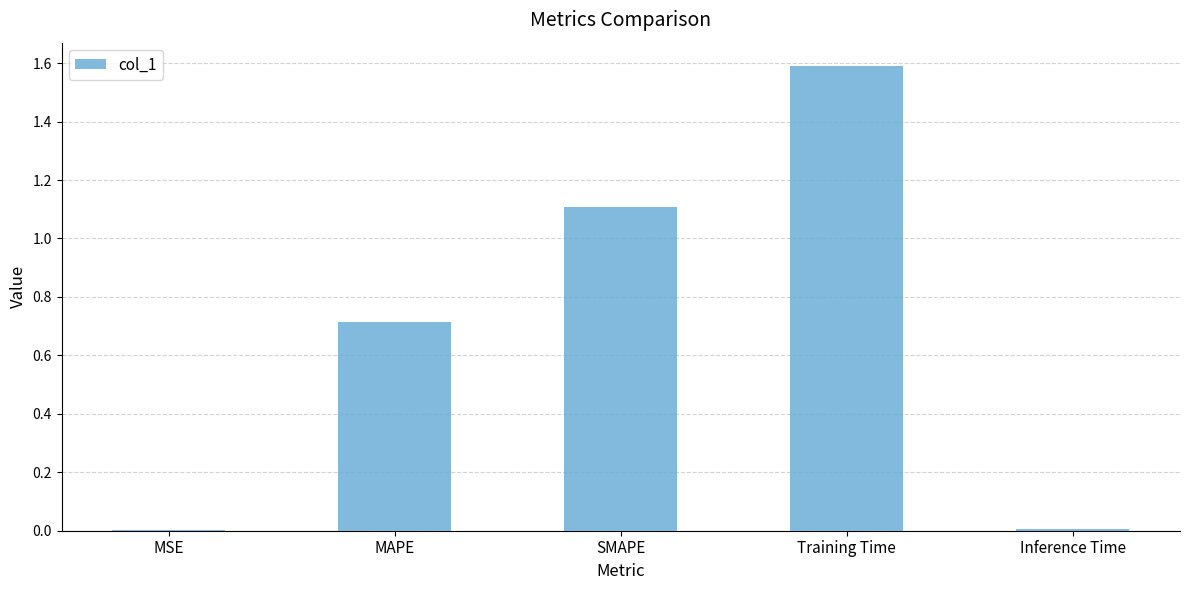

What value does the data have at Training Time?

1.6